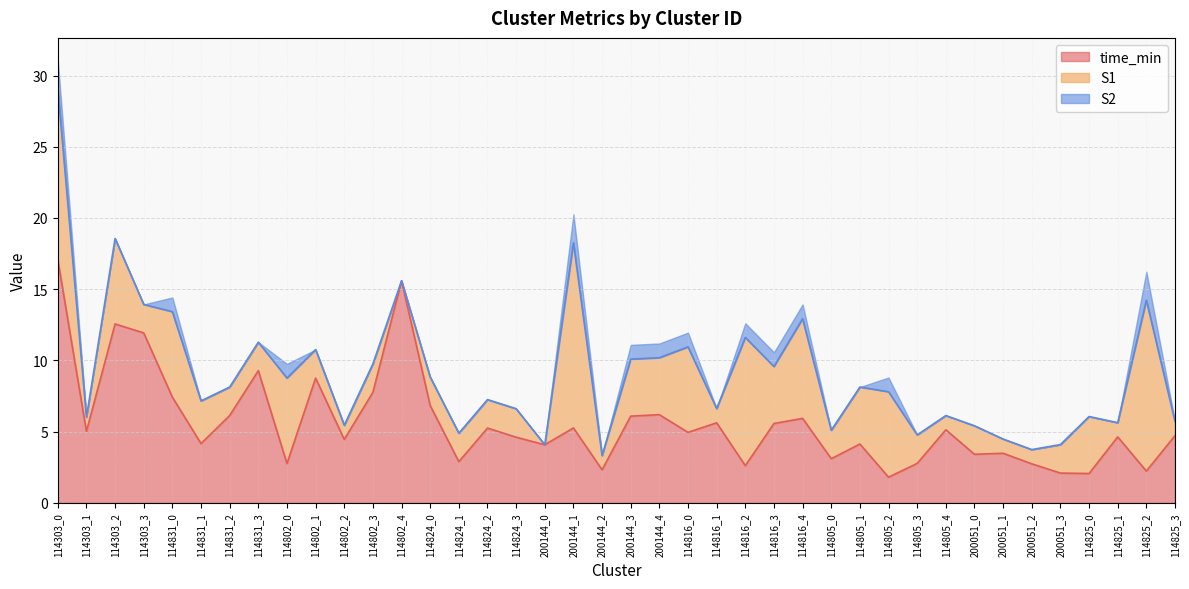

Which series has the largest total across all categories?

time_min